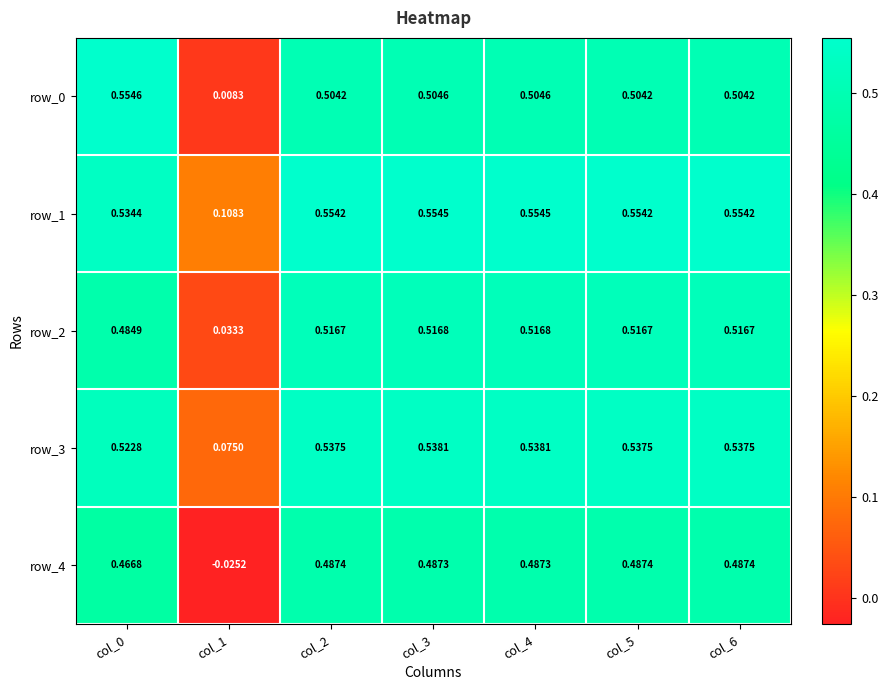

Is the value of row_3 at col_4 greater than the value of row_4 at col_0?

Yes